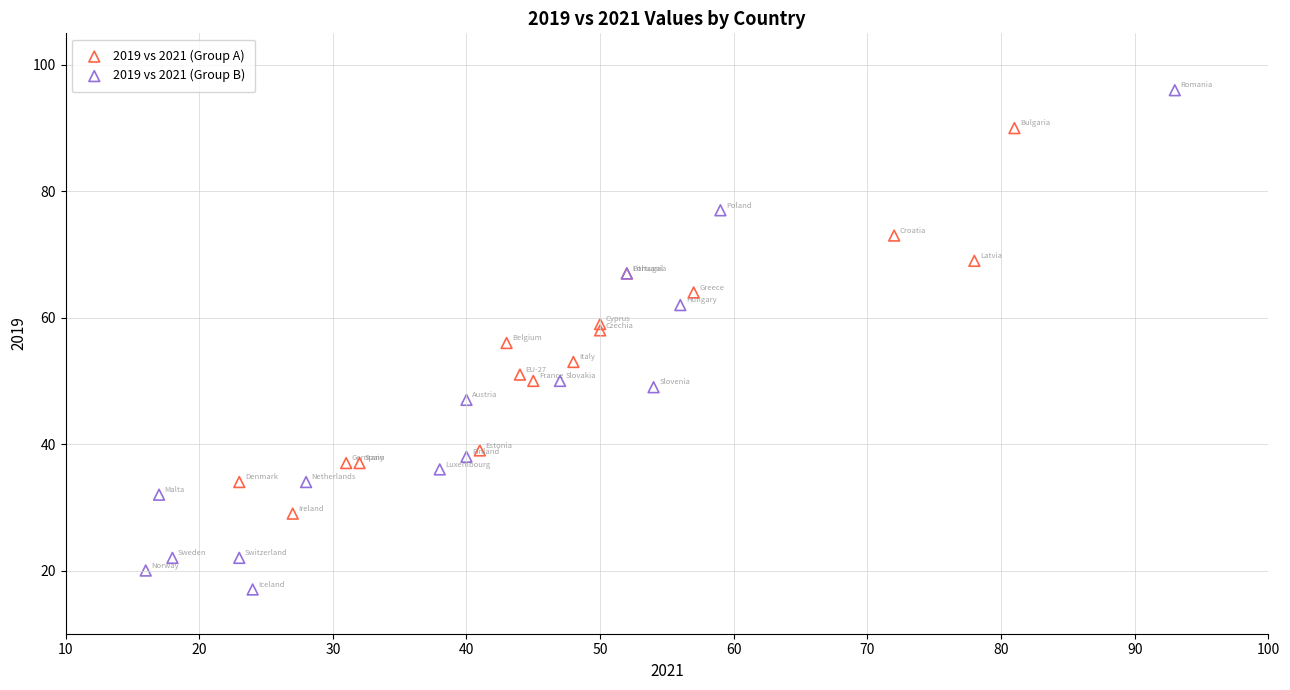

Which series has the widest spread of Y values?

2019 vs 2021 (Group B)